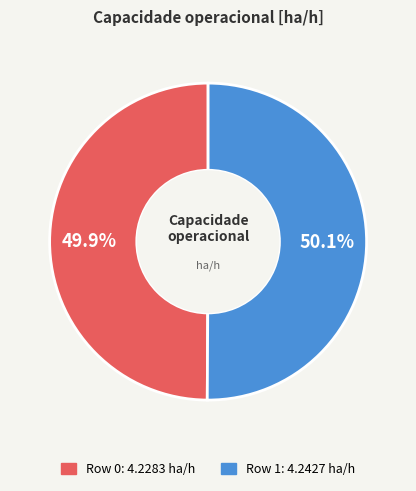

True or false: Row 0 accounts for 50% of the total.

True